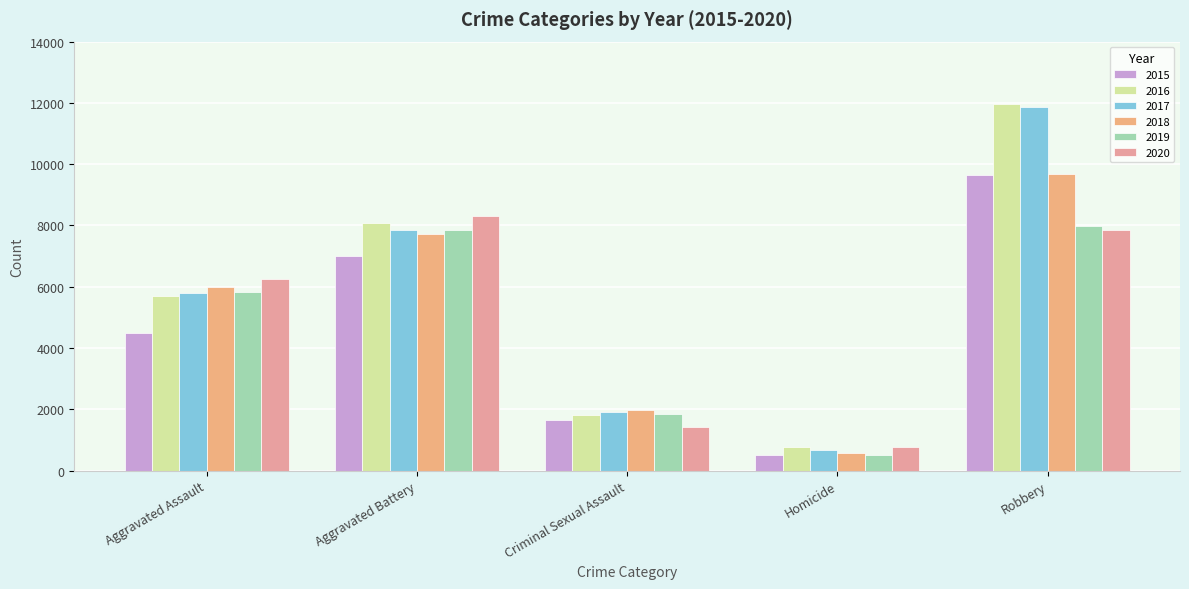

Between Aggravated Battery and Homicide, which series saw the biggest shift?

2020